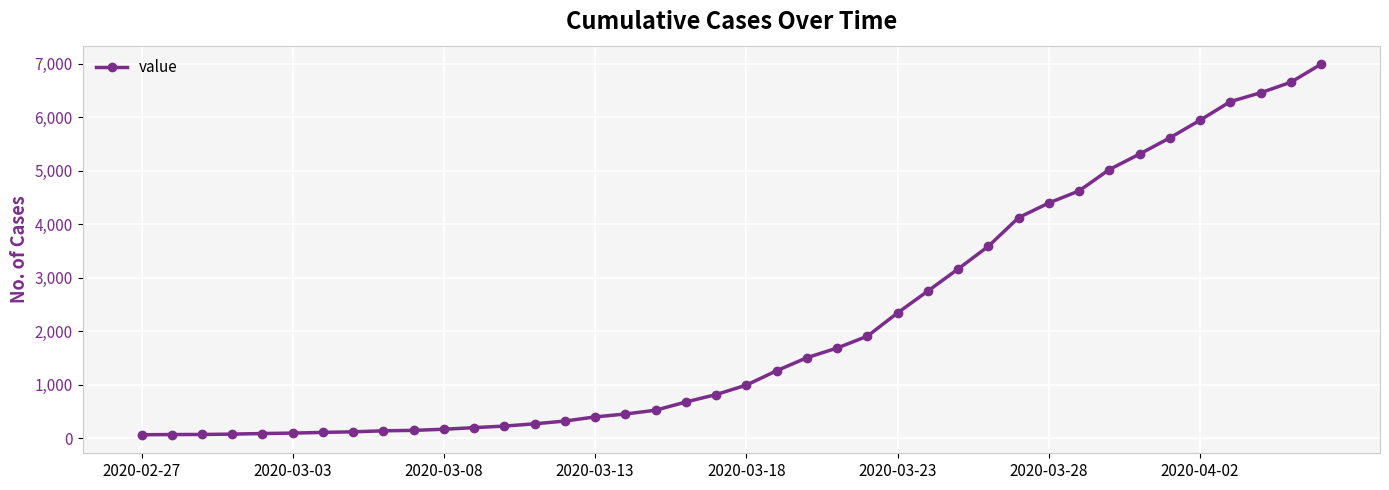

What is the greatest value displayed?

6995